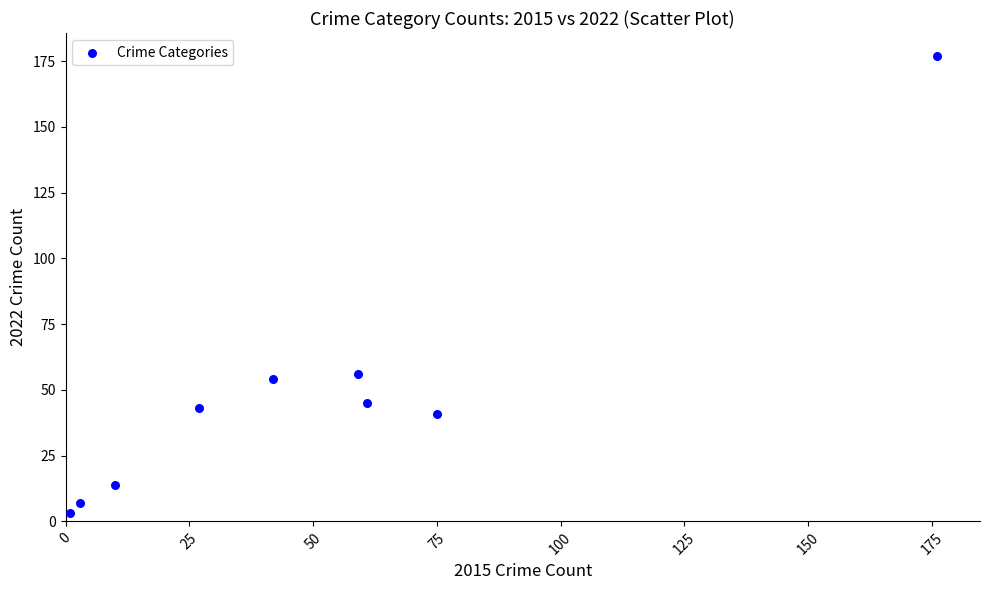

What is the average X value?

50